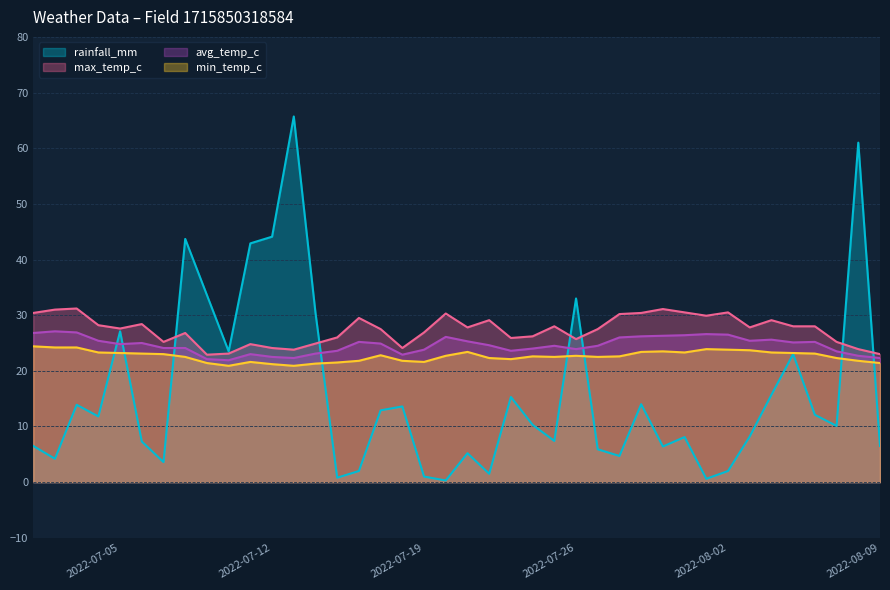

Rank the series at 2022-07-19 from highest to lowest value.

max_temp_c, avg_temp_c, min_temp_c, rainfall_mm